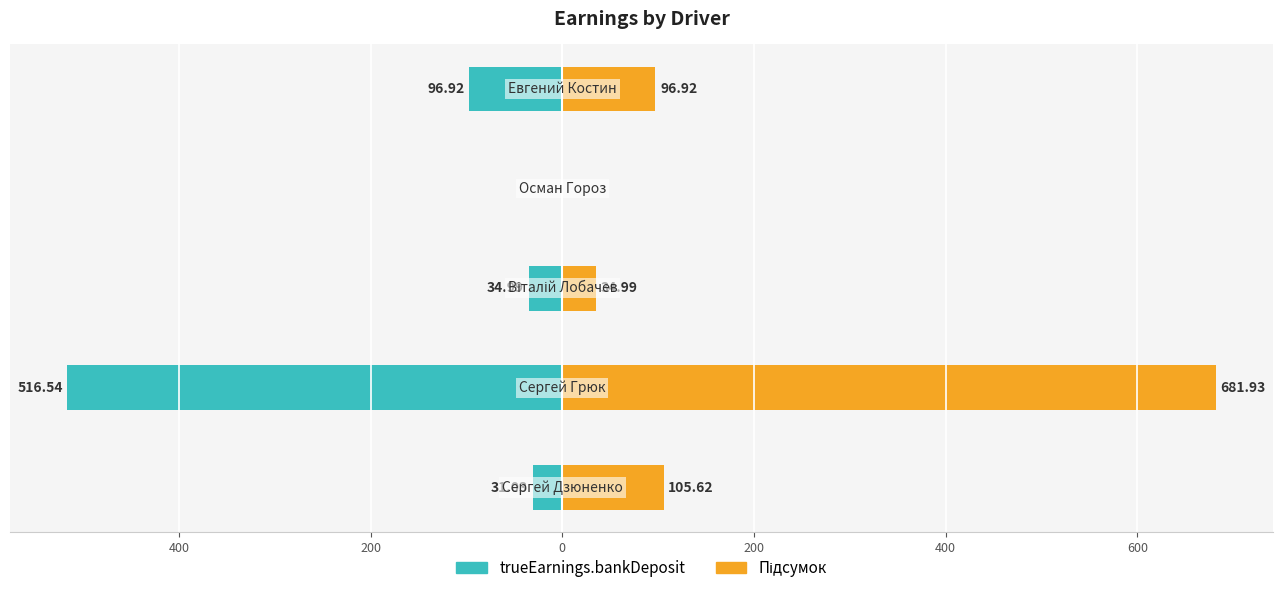

How many values in trueEarnings.bankDeposit are below zero?

4